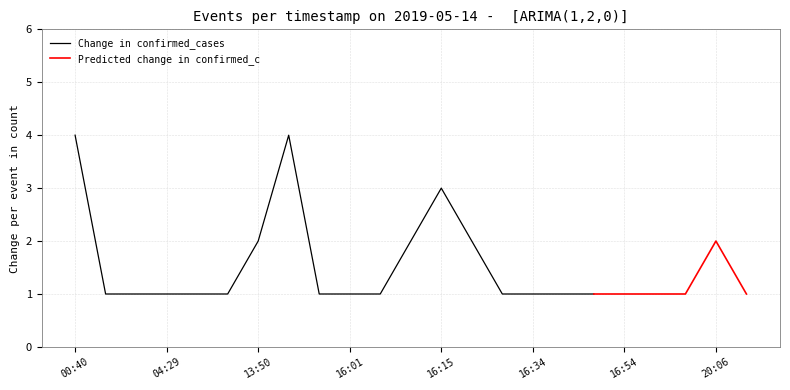

Does the chart display data point markers on the line(s)?

No